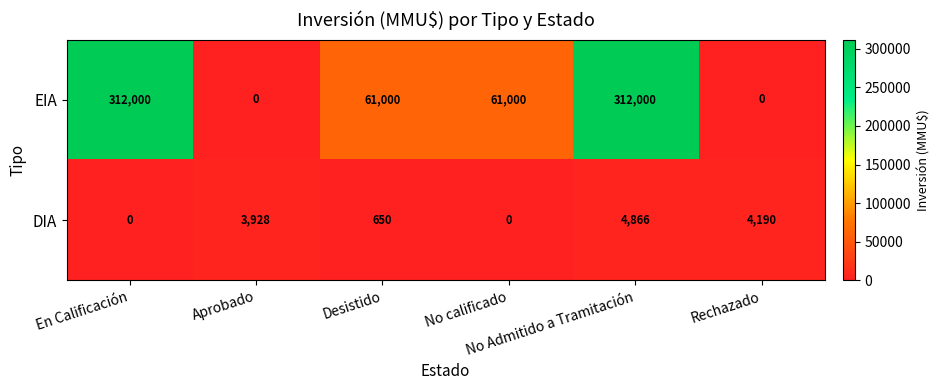

Which series has the largest range (max minus min)?

EIA